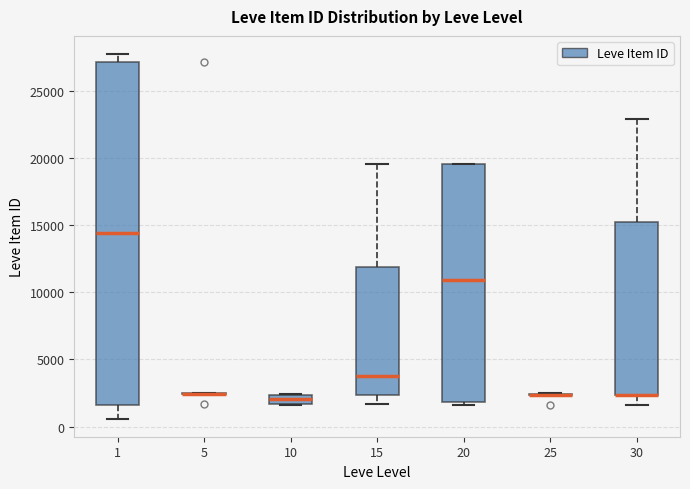

Comparing the boxes themselves (not the whiskers), which one is the tallest?

1